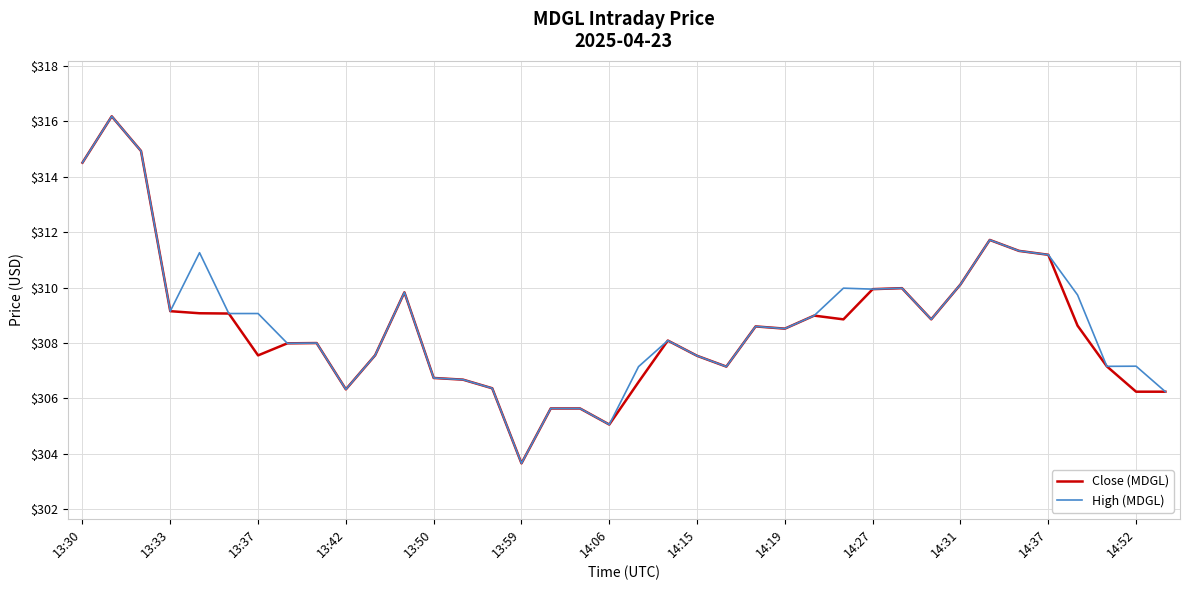

What is the difference between the maximum and minimum values in the Close (MDGL) series?

12.5